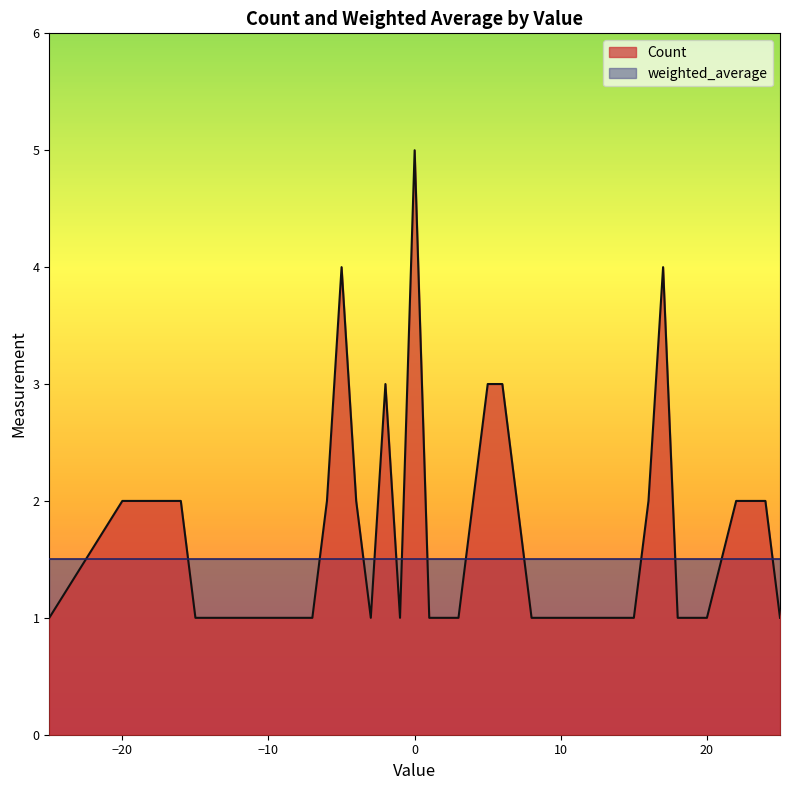

At which label is the value closest to 3?

-2